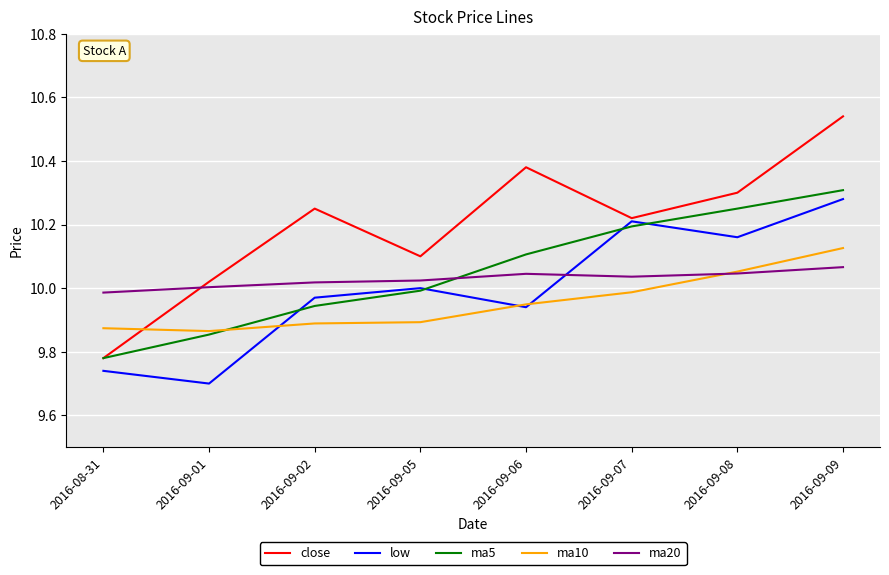

Which series ends up on top after the final intersection of close and ma20?

close